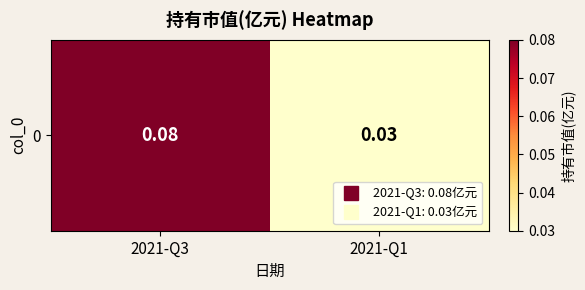

How many data points does each series have?

2